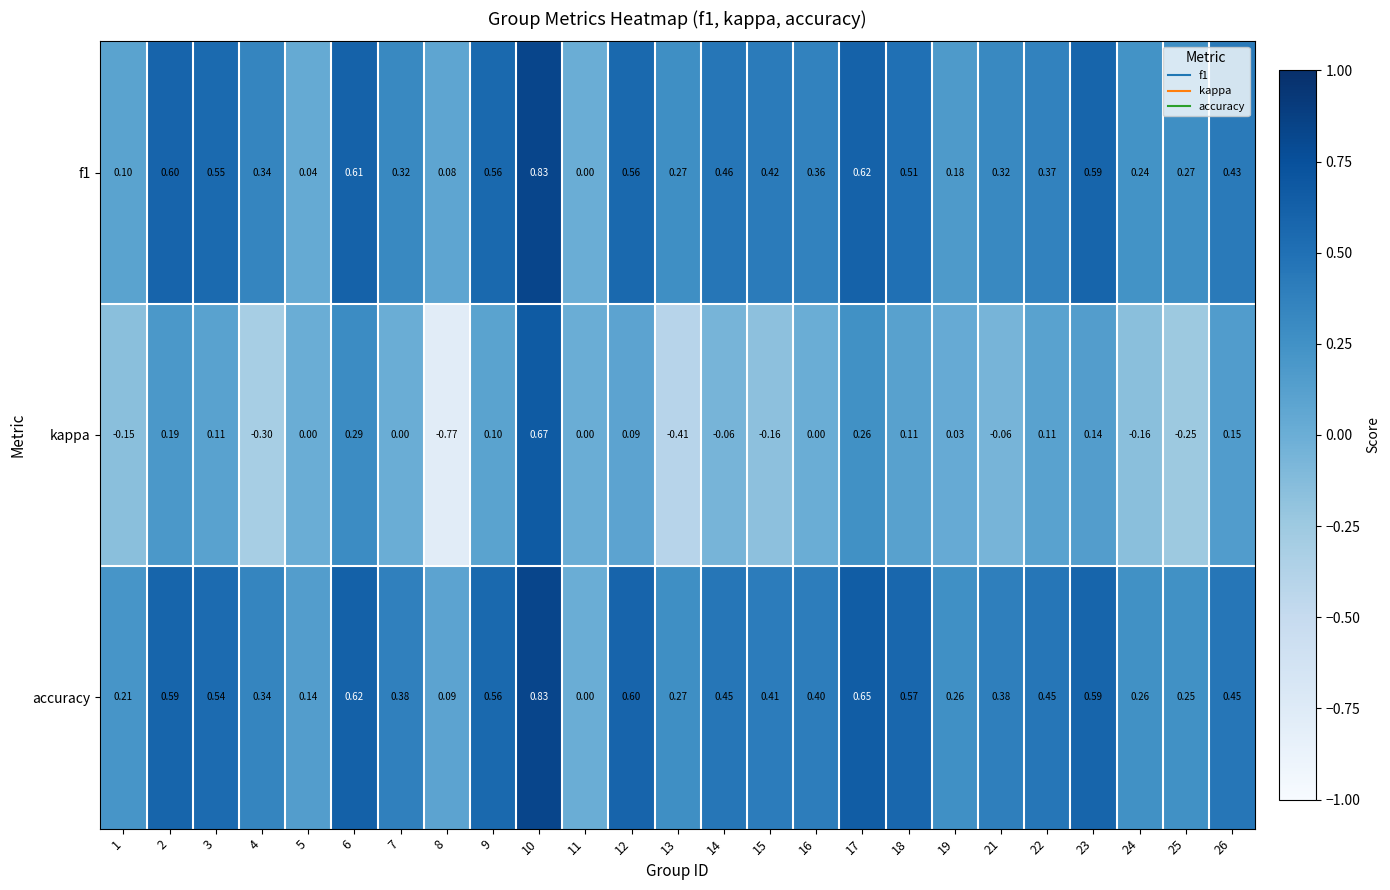

Which series has the largest range (max minus min)?

kappa